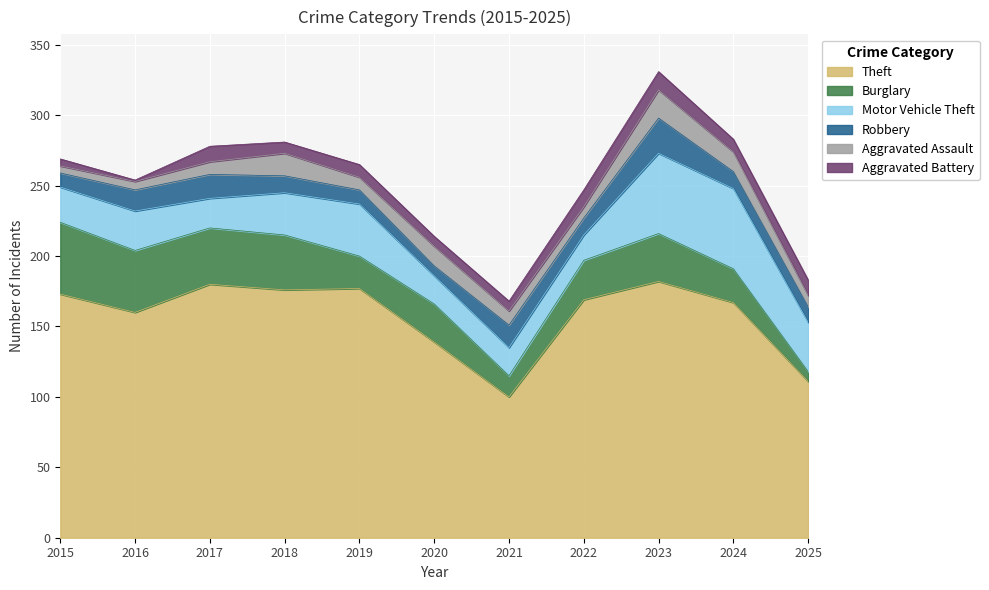

What is the total value across all series at 2021?

168